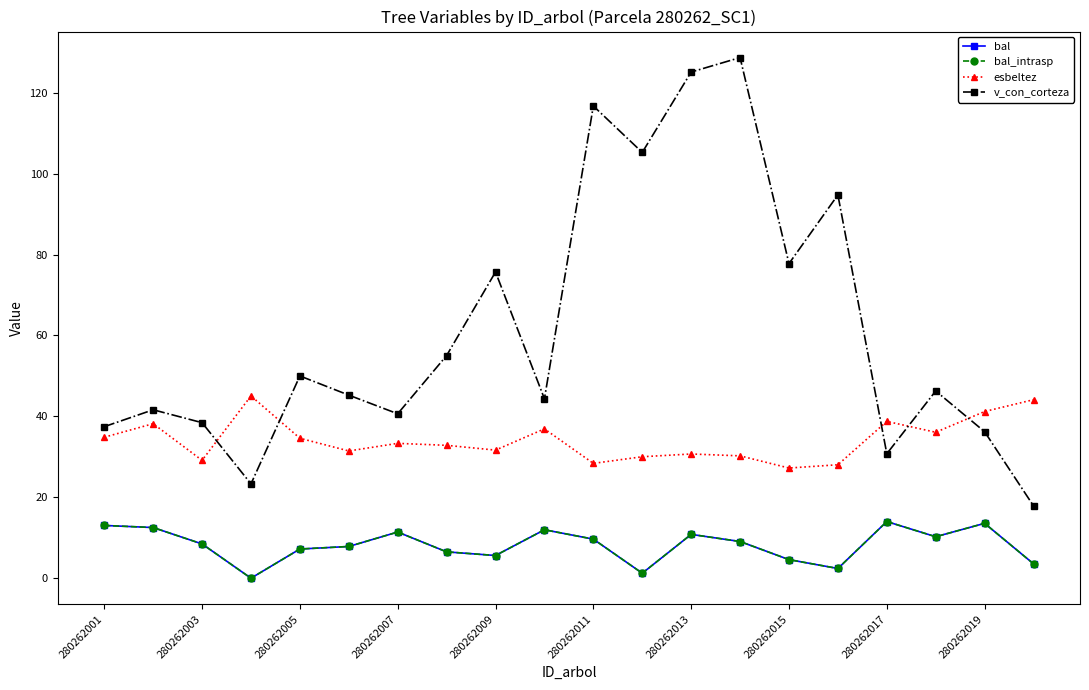

Is this an area chart (filled region under the line)?

No